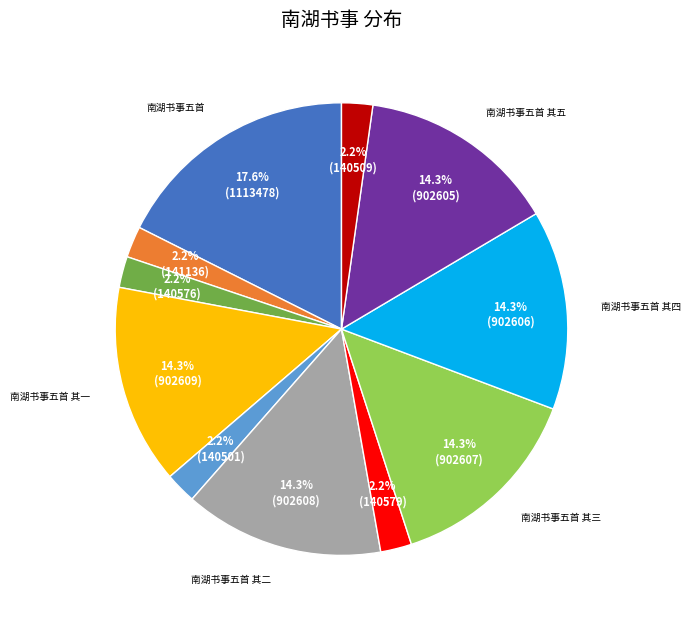

Does any single category account for the majority?

No